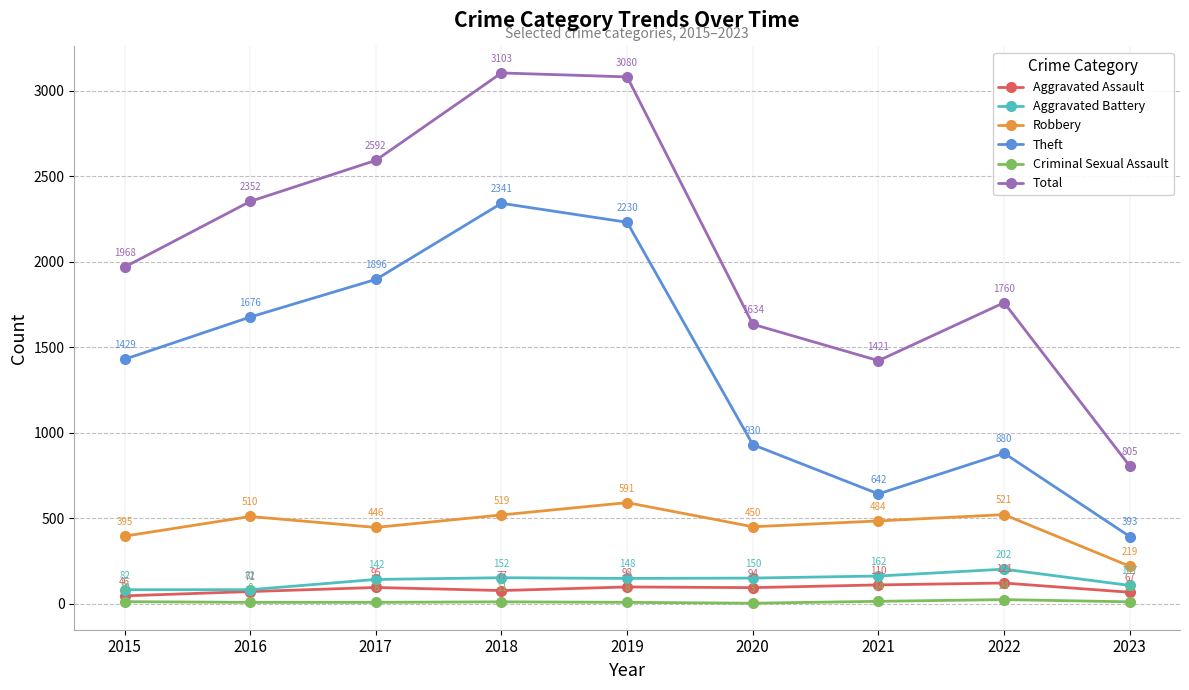

Reading left to right, list all the values displayed in this chart.

Aggravated Assault: 2015=46	2016=71	2017=95	2018=77	2019=98	2020=94	2021=110	2022=121	2023=67
Aggravated Battery: 2015=82	2016=82	2017=142	2018=152	2019=148	2020=150	2021=162	2022=202	2023=107
Robbery: 2015=395	2016=510	2017=446	2018=519	2019=591	2020=450	2021=484	2022=521	2023=219
Theft: 2015=1429	2016=1676	2017=1896	2018=2341	2019=2230	2020=930	2021=642	2022=880	2023=393
Criminal Sexual Assault: 2015=12	2016=8	2017=8	2018=11	2019=8	2020=3	2021=14	2022=24	2023=11
Total: 2015=1968	2016=2352	2017=2592	2018=3103	2019=3080	2020=1634	2021=1421	2022=1760	2023=805